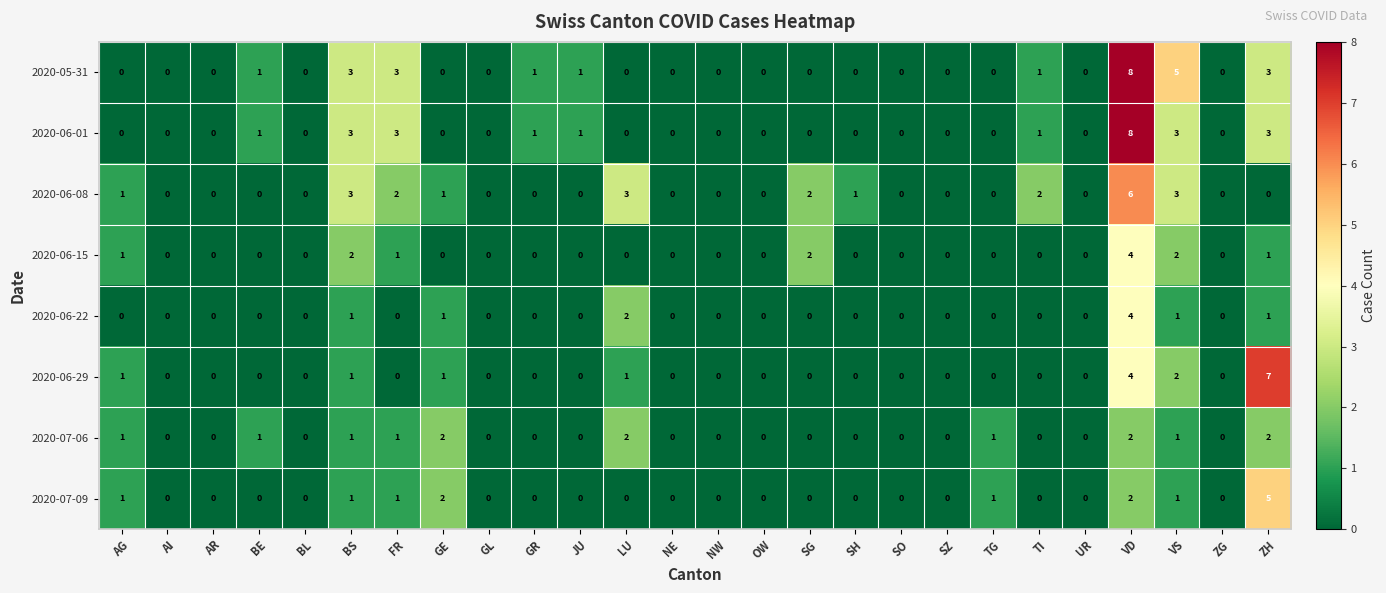

Is it true that 2020-06-08 equals 1 at TI?

False